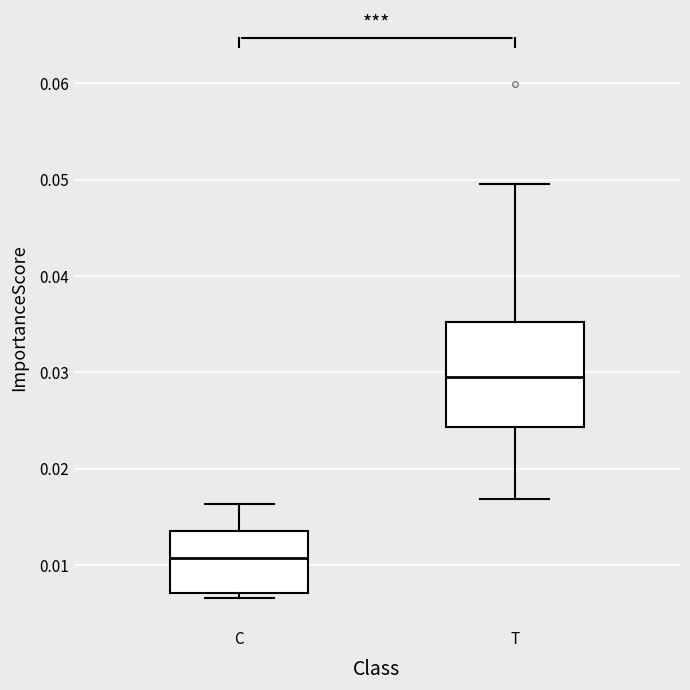

Where is the lower edge of the box for C on the y-axis? The values are not printed on the chart, so give them approximately, as read against the axis.

0.007